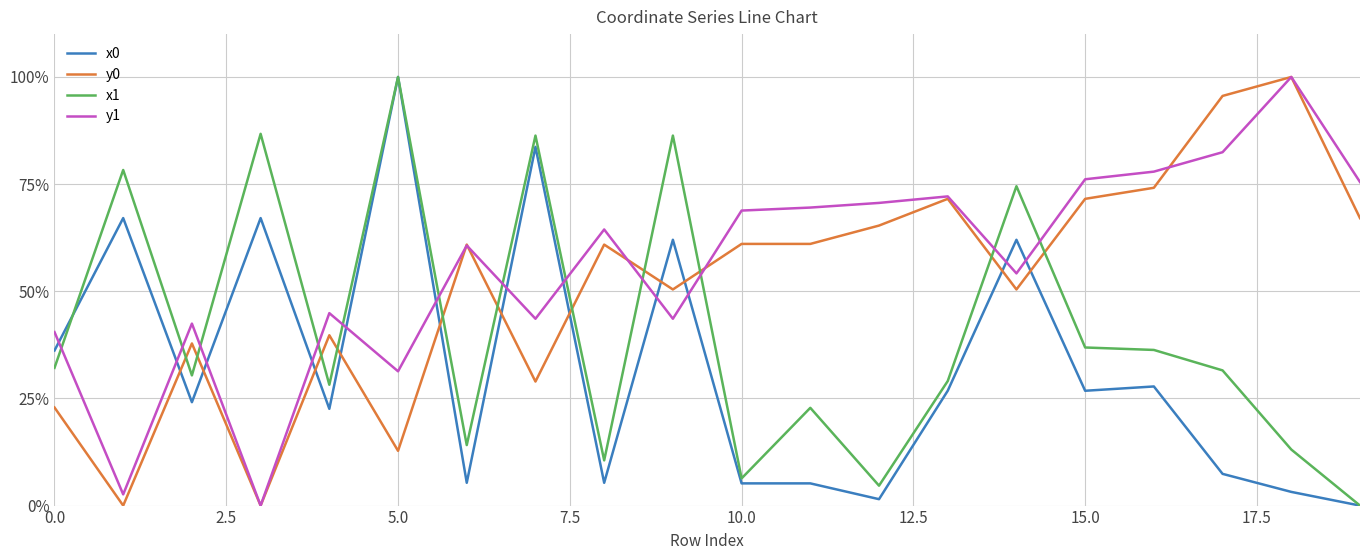

After their last crossing, which series has the higher values: y0 or x0?

y0